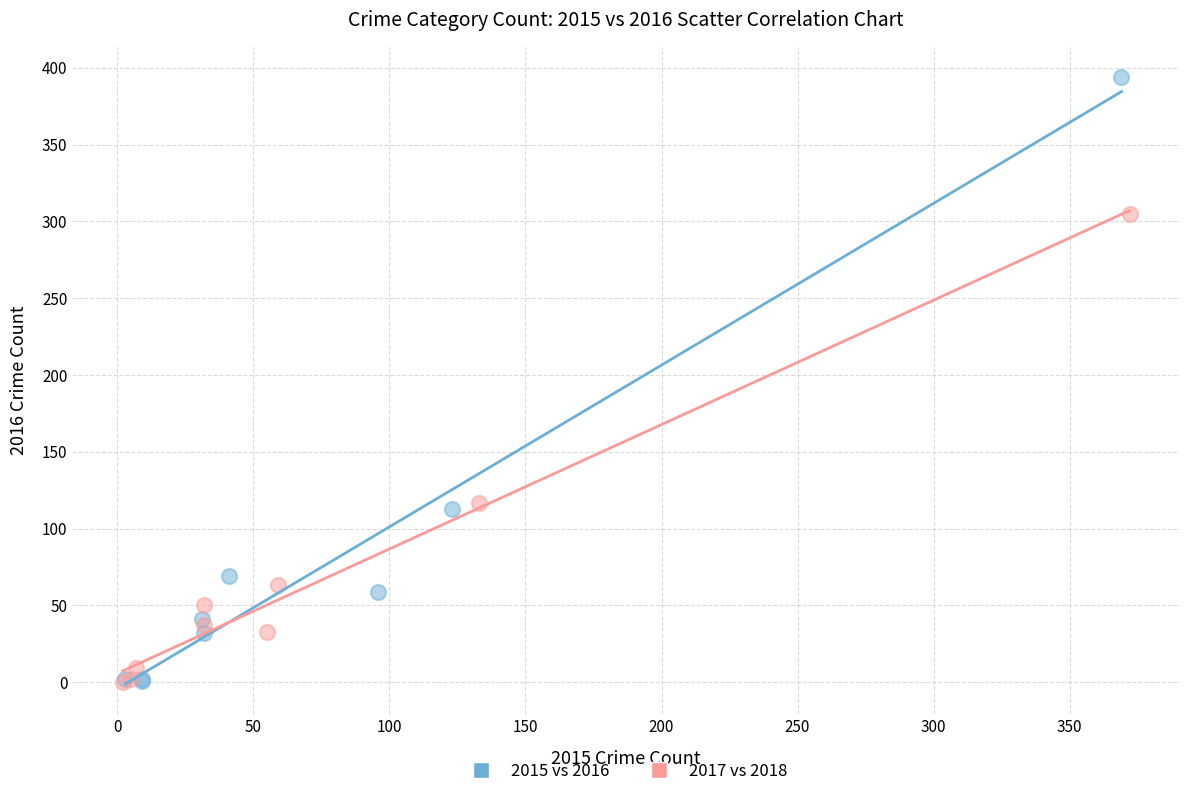

Which series contains the highest Y value?

2015 vs 2016